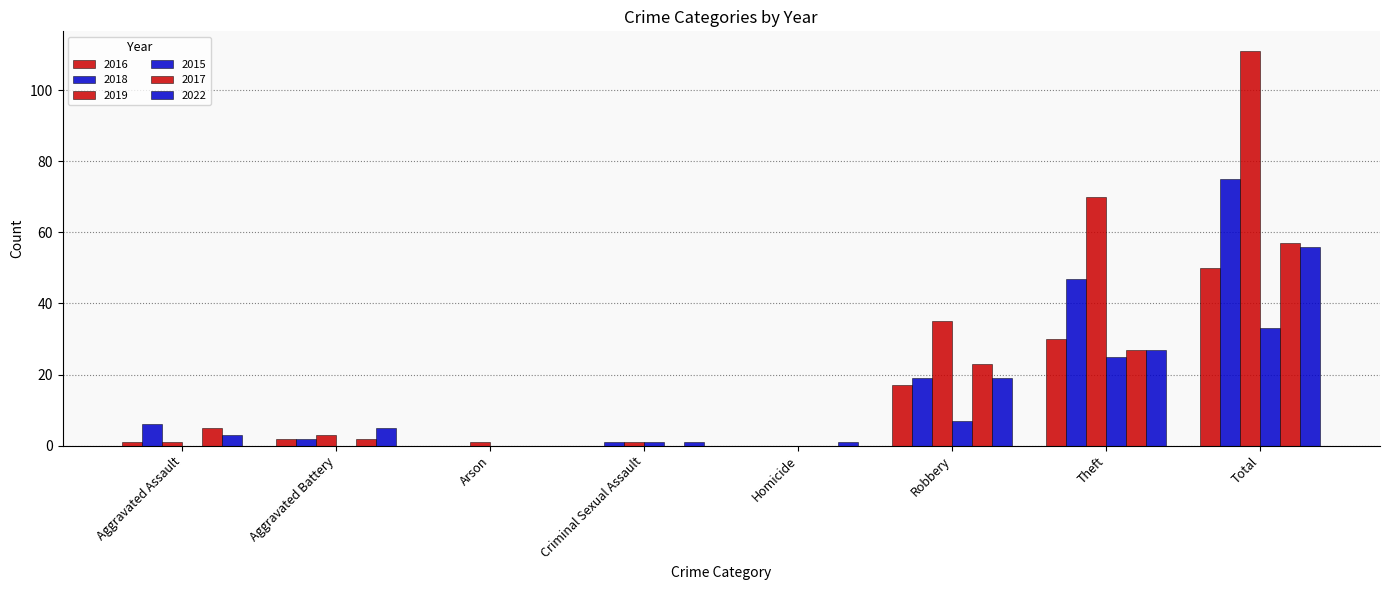

The value of 2015 at Arson is 0. True or false?

True